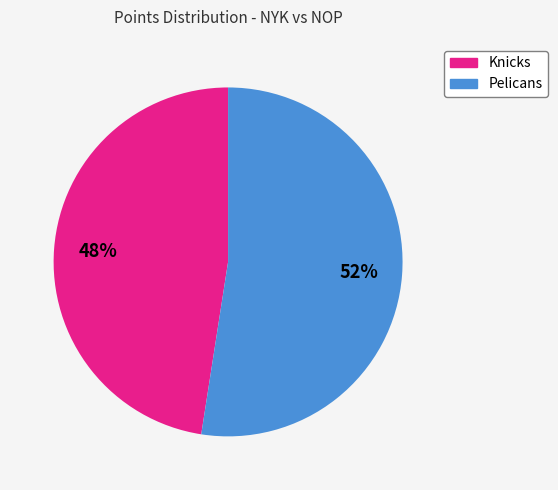

Do Pelicans and Knicks together represent more than half of the pie?

Yes